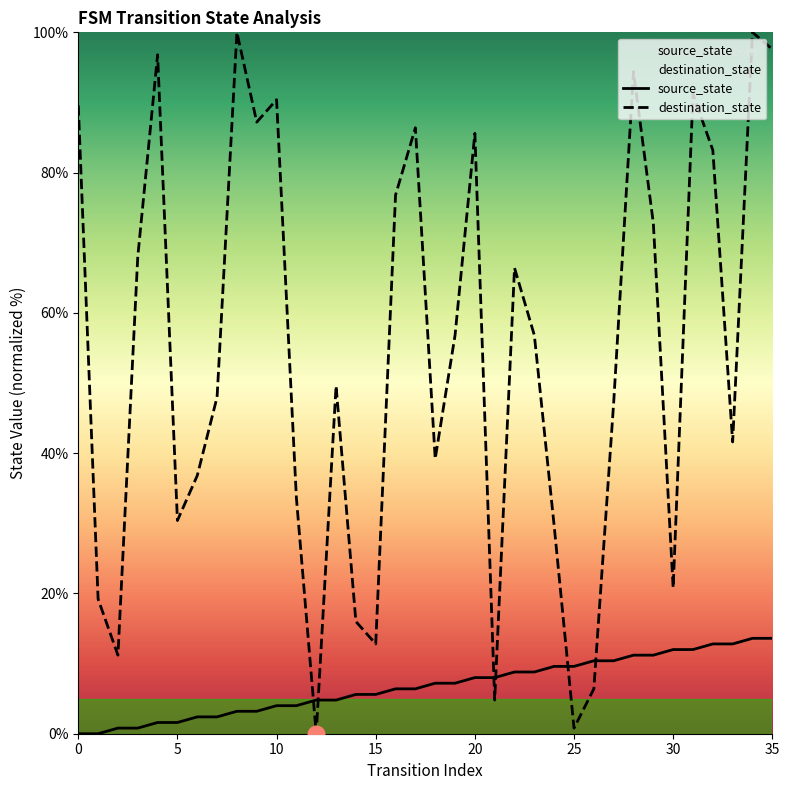

At 10, list the series in order from largest to smallest.

destination_state, source_state